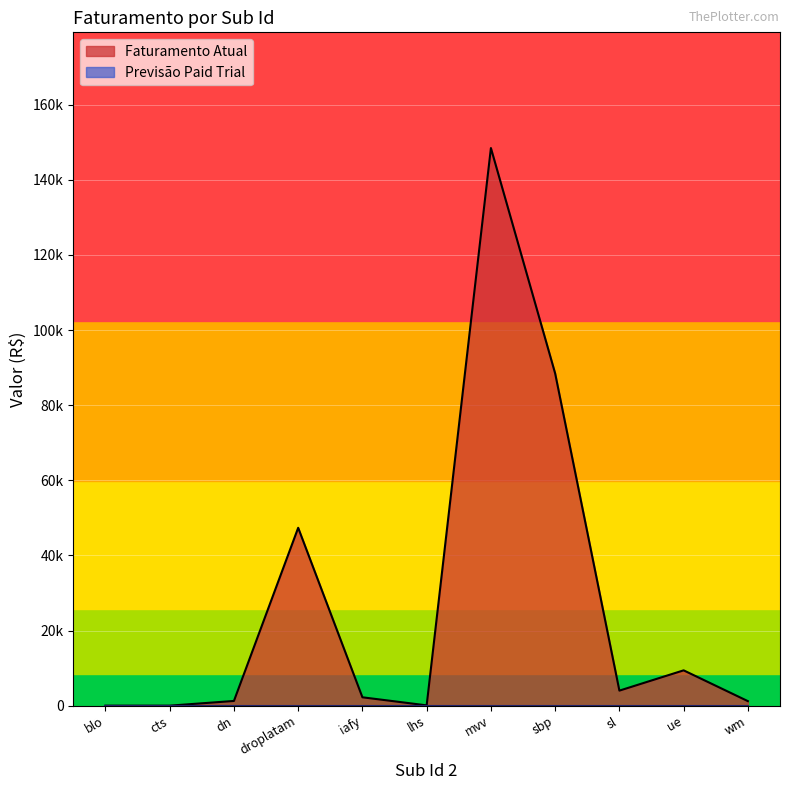

Reading left to right, list all the values displayed in this chart.

blo=0	cts=0	dn=1250	droplatam=47350	iafy=2225	lhs=75	mvv=148450	sbp=88450	sl=4000	ue=9400	wm=1200